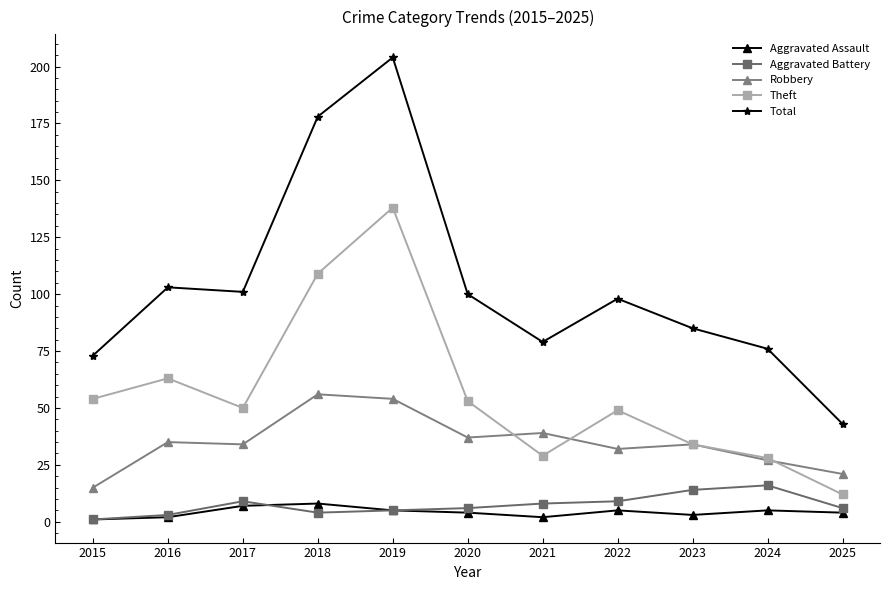

Reading right to left, list all the values displayed in this chart.

Aggravated Assault: 4	5	3	5	2	4	5	8	7	2	1
Aggravated Battery: 6	16	14	9	8	6	5	4	9	3	1
Robbery: 21	27	34	32	39	37	54	56	34	35	15
Theft: 12	28	34	49	29	53	138	109	50	63	54
Total: 43	76	85	98	79	100	204	178	101	103	73